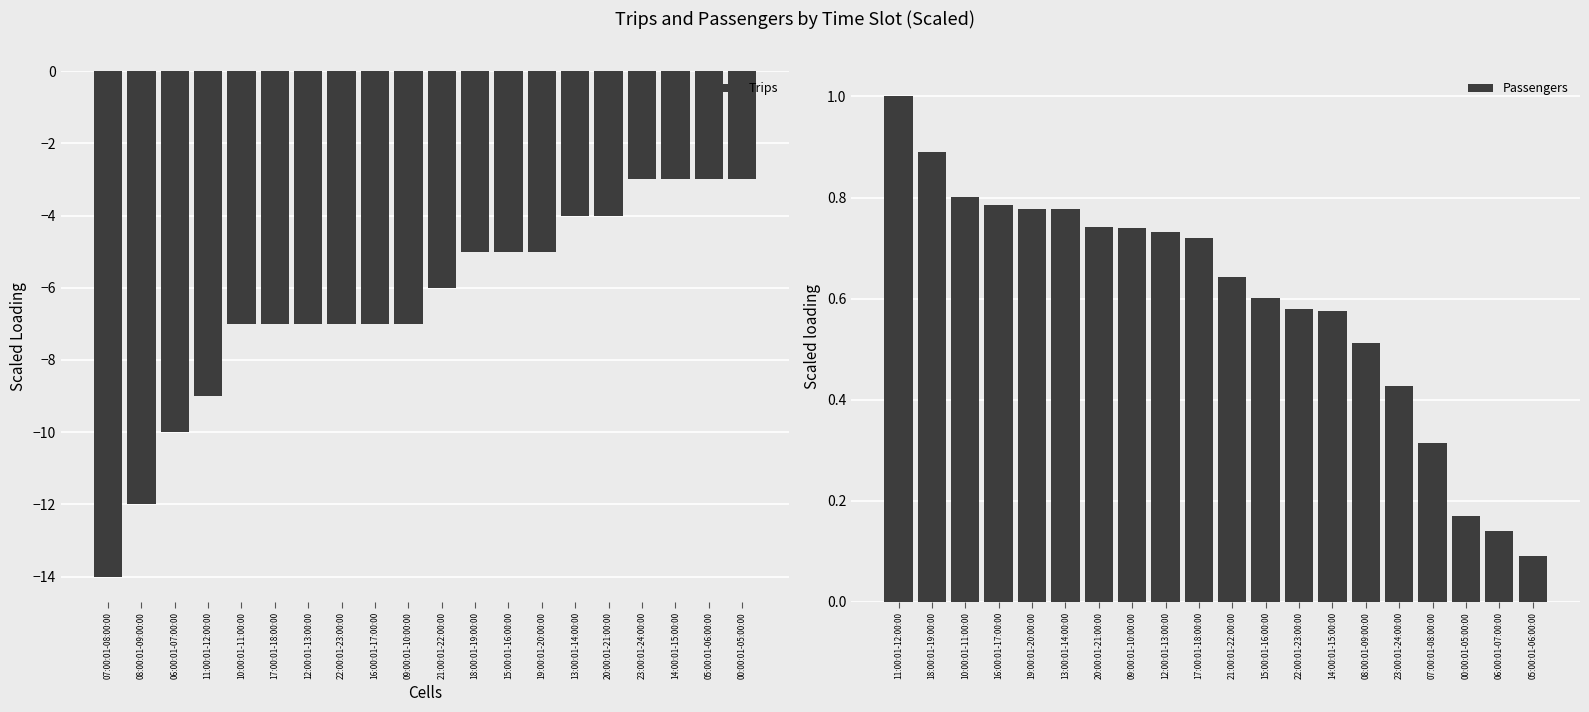

How many Passengers values are between 0 and 1?

20